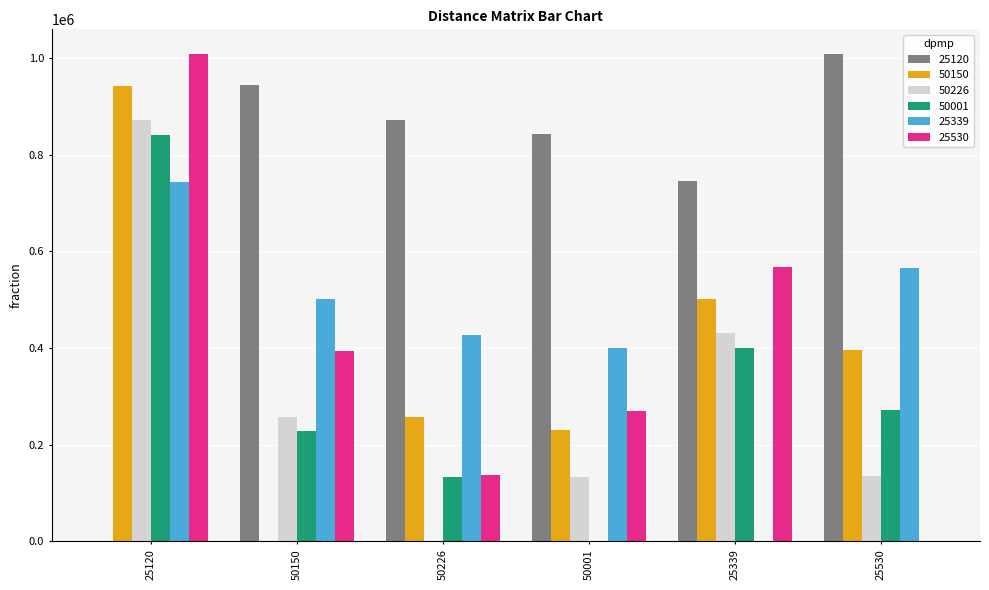

Is the value of 50150 at 25120 greater than the value of 25530 at 25339?

Yes